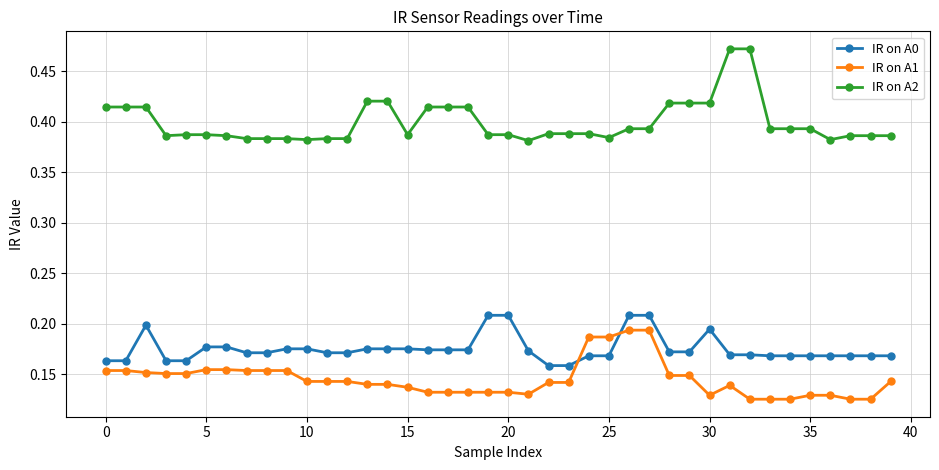

After their last crossing, which series has the higher values: IR on A1 or IR on A0?

IR on A0